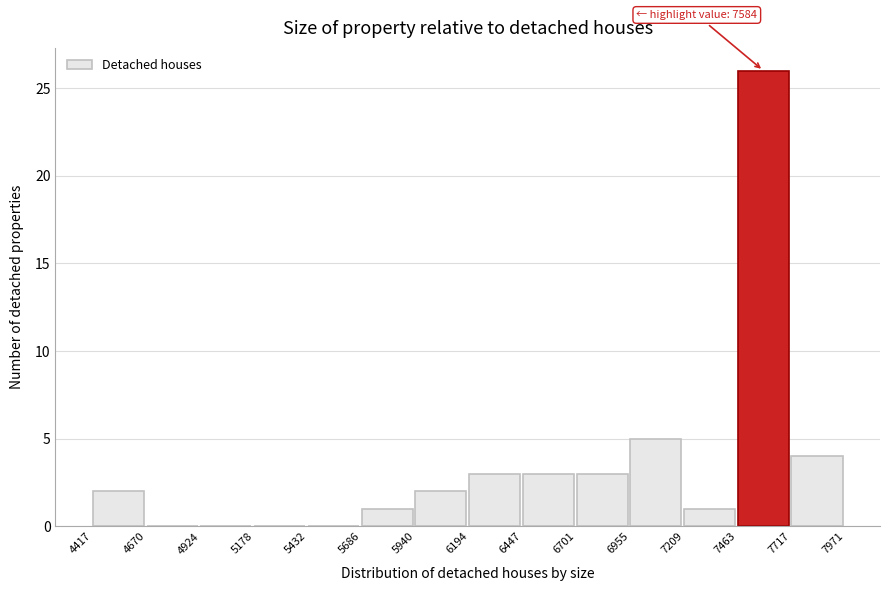

Over which range of the x-axis is the bar tallest?

7463 to 7717